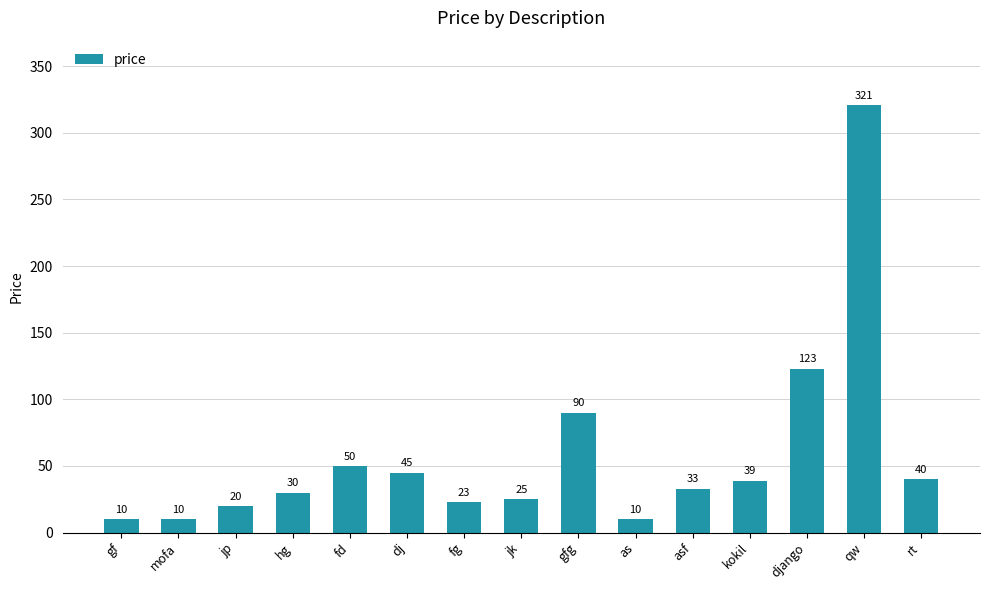

At which category does the chart reach its peak across all series?

qw